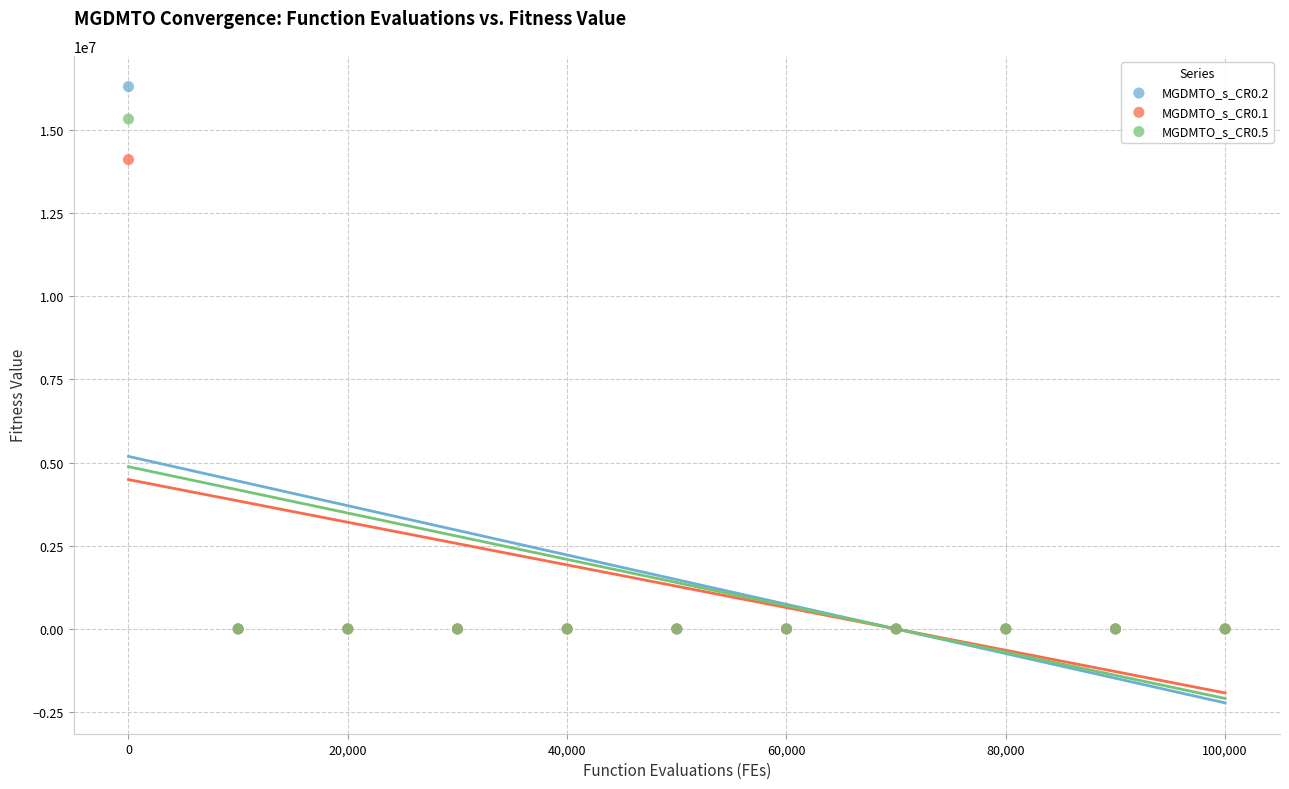

Across all series, what Y value is closest to 8145942?

14099182.4